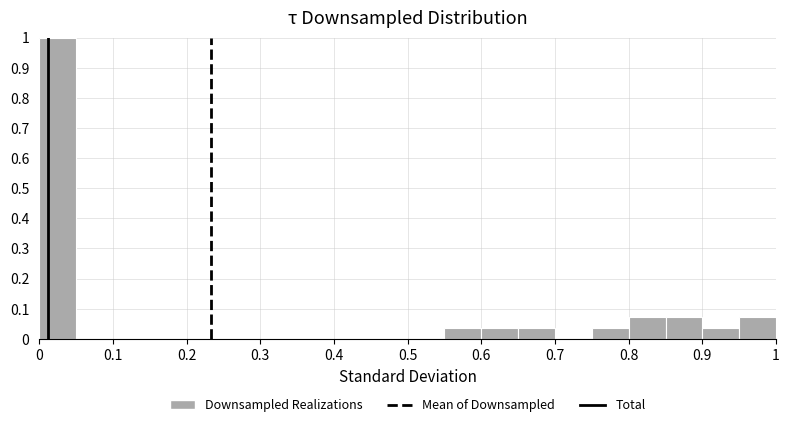

Reading left to right, list every bar in this chart as the range it spans on the x-axis followed by its height. The values are not printed on the chart, so give them approximately, as read against the axis.

0.00 to 0.05: 1.00
0.05 to 0.10: 0
0.10 to 0.15: 0
0.15 to 0.20: 0
0.20 to 0.25: 0
0.25 to 0.30: 0
0.30 to 0.35: 0
0.35 to 0.40: 0
0.40 to 0.45: 0
0.45 to 0.50: 0
0.50 to 0.55: 0
0.55 to 0.60: 0.04
0.60 to 0.65: 0.04
0.65 to 0.70: 0.04
0.70 to 0.75: 0
0.75 to 0.80: 0.04
0.80 to 0.85: 0.07
0.85 to 0.90: 0.07
0.90 to 0.95: 0.04
0.95 to 1.00: 0.07